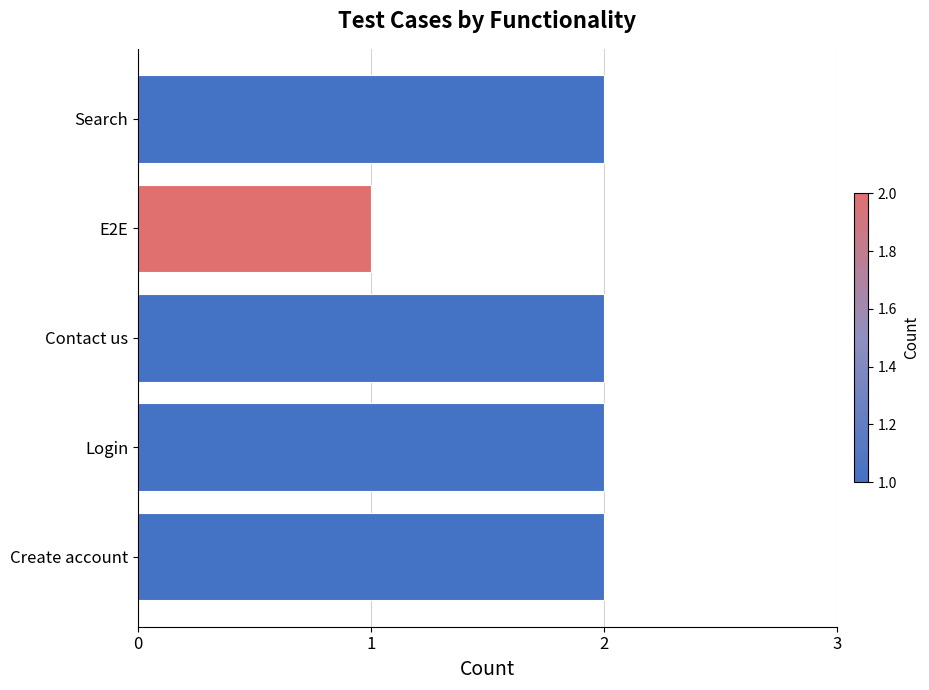

Count the values in the range 2 to 3.

4